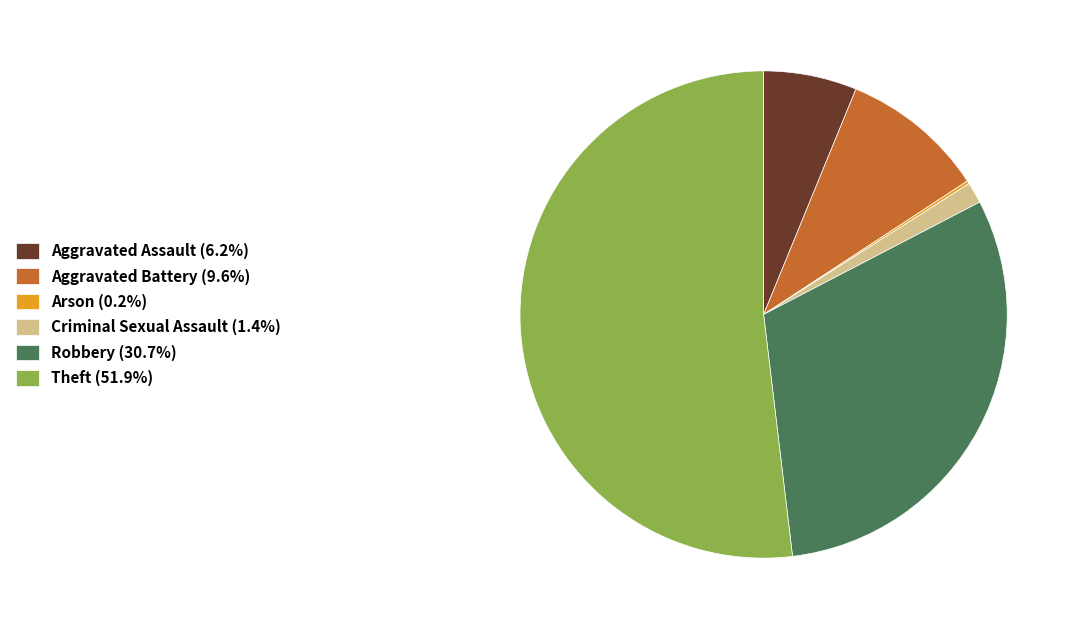

Is there a majority slice in this chart?

Yes